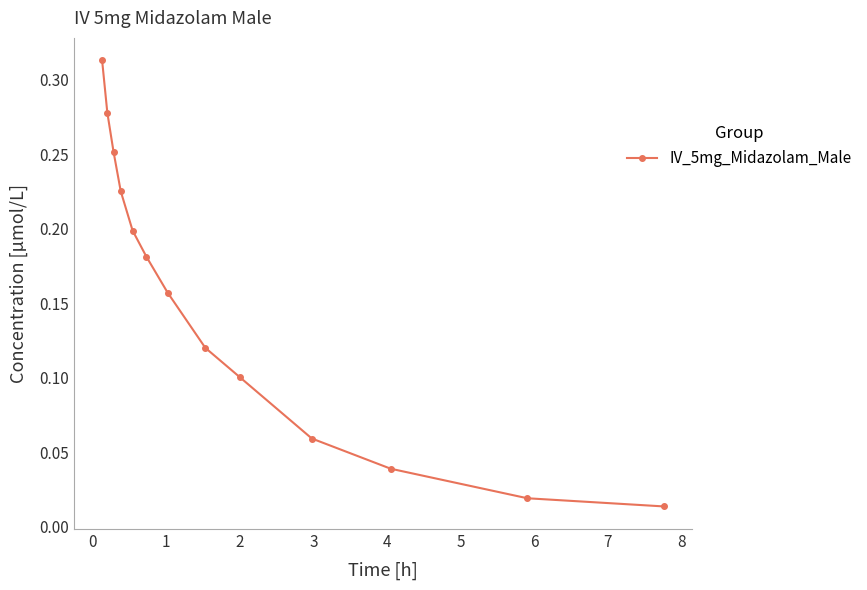

True or false: there are more than 2 points higher than both neighbors.

False